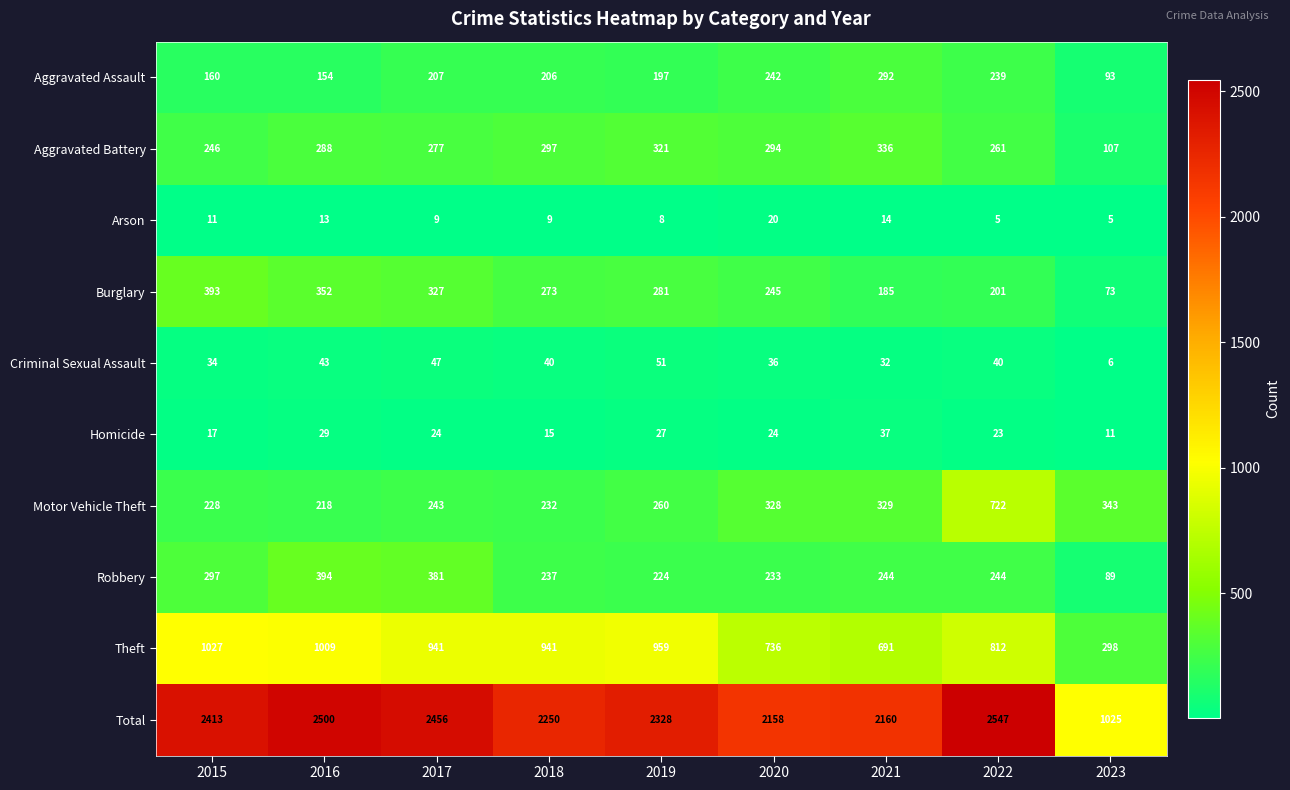

What is the sum of the Arson values at 2022 and 2016?

18